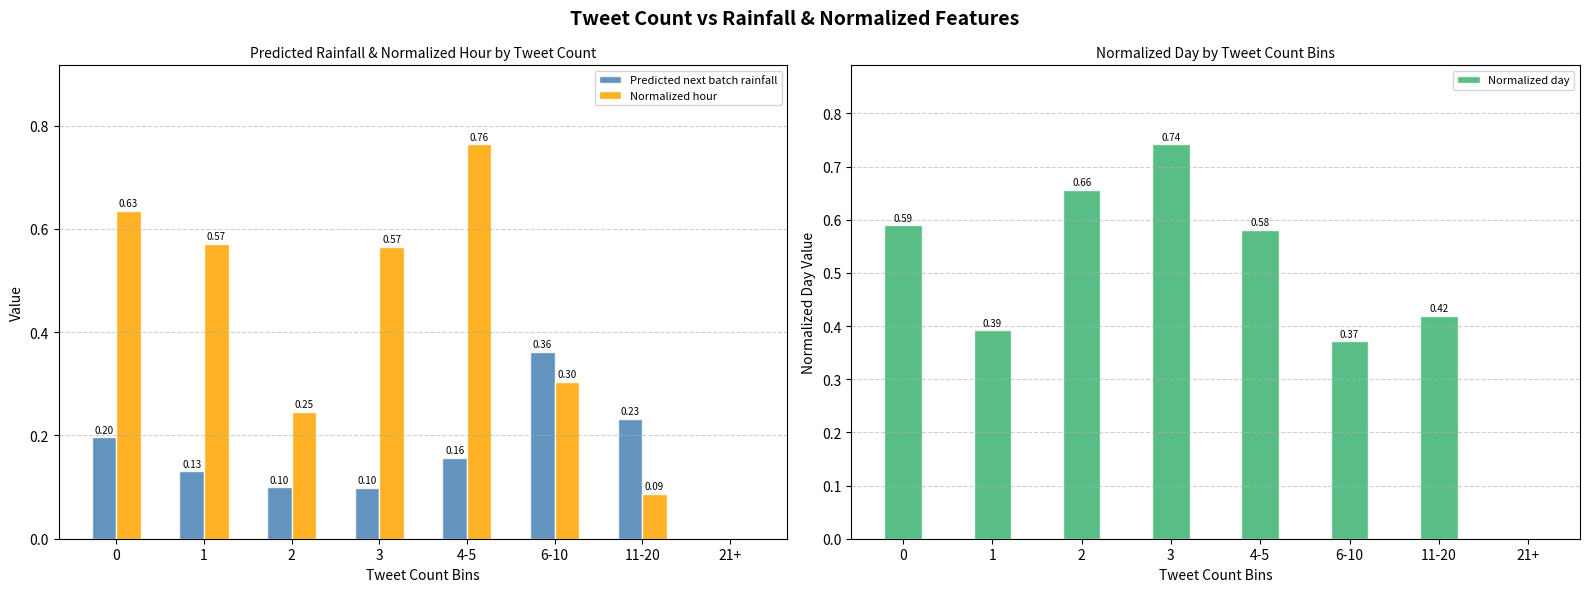

At which category is the sum across all series the highest?

4-5